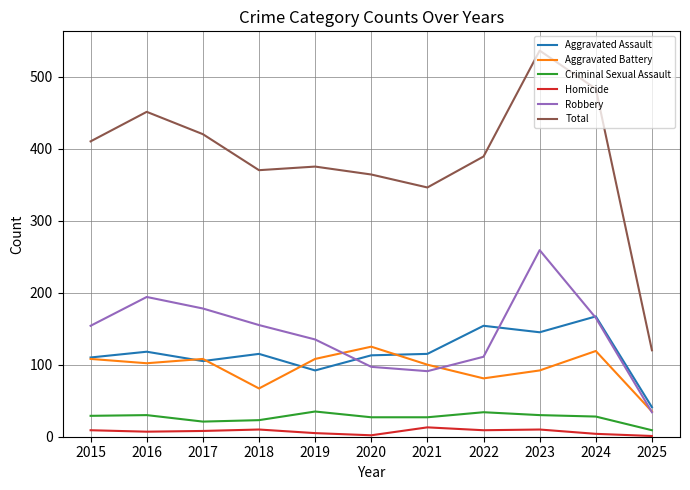

Which category has the highest value in the Total series?

2023